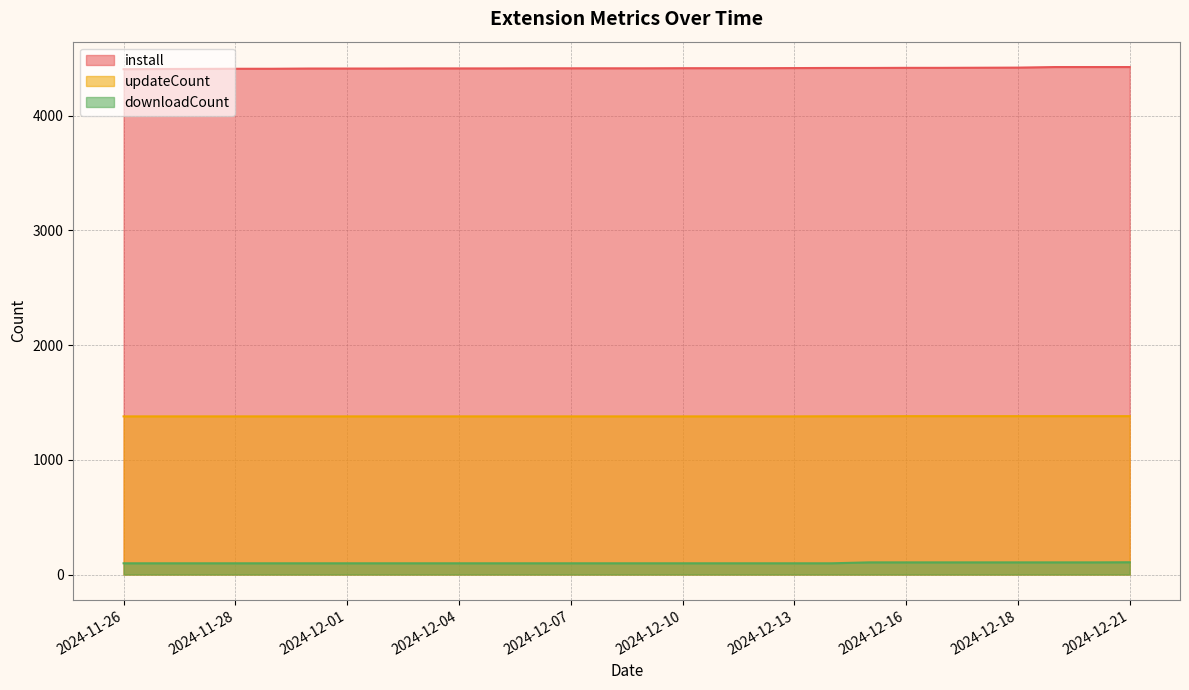

Which series has the largest total across all categories?

install